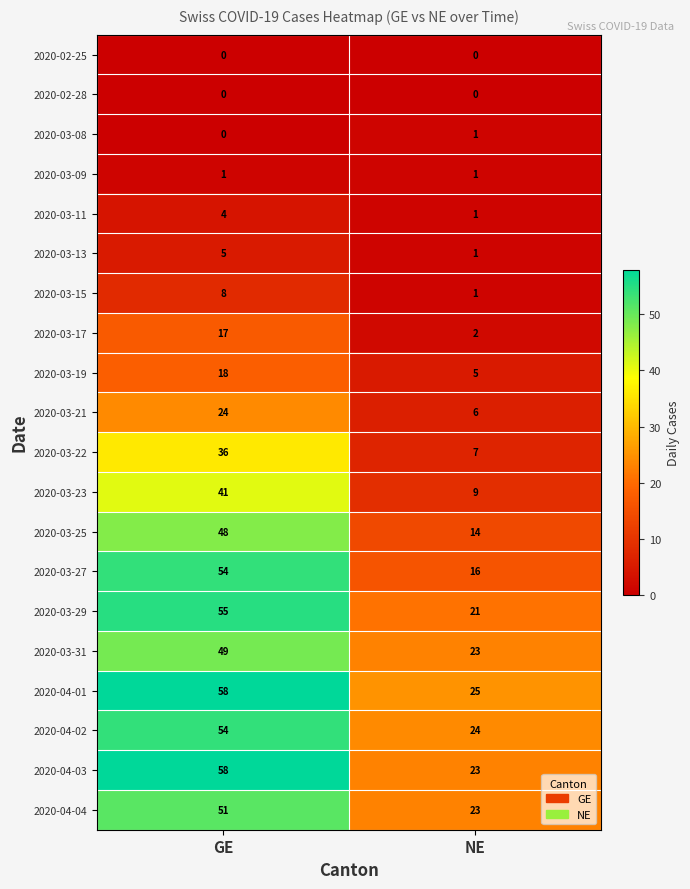

Which series has the largest range (max minus min)?

2020-03-27